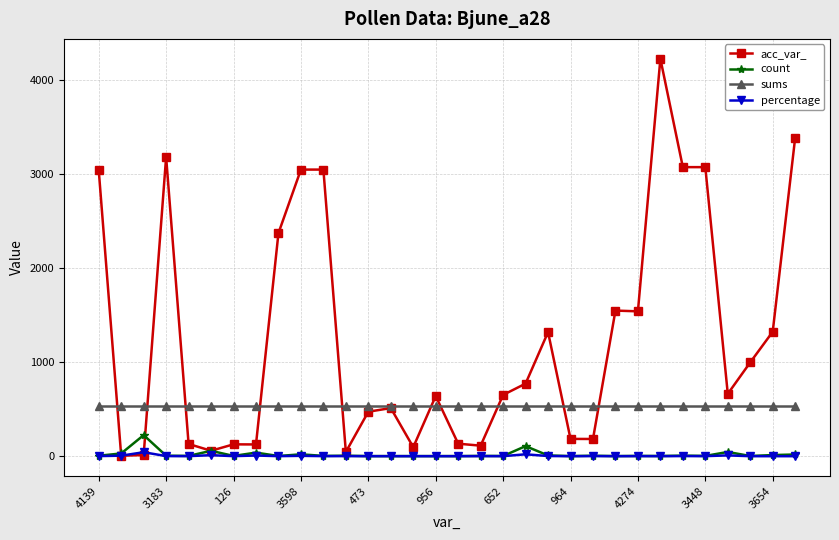

True or false: percentage has more than 2 interior local peaks.

True